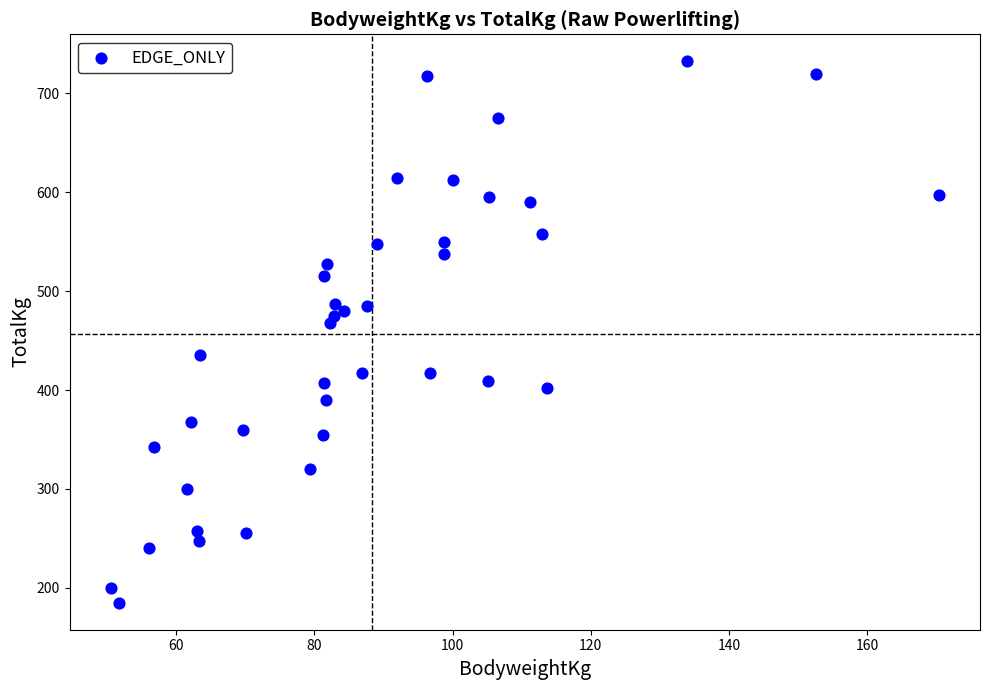

What is the range of Y values (max minus min)?

547.5